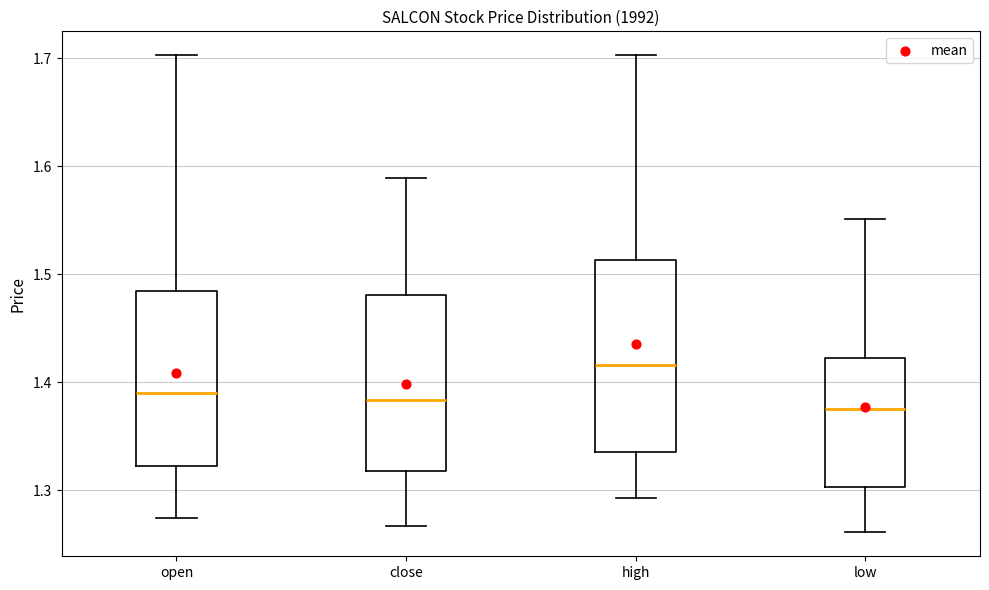

Reading left to right, transcribe this box plot: for each box, give where its median line is, the range the box spans, and where its two whiskers end, as read against the y-axis. The values are not printed on the chart, so give them approximately, as read against the axis.

open: median 1.39, box 1.32 to 1.49, whiskers 1.27 to 1.70
close: median 1.38, box 1.32 to 1.48, whiskers 1.27 to 1.59
high: median 1.42, box 1.34 to 1.51, whiskers 1.29 to 1.70
low: median 1.38, box 1.30 to 1.42, whiskers 1.26 to 1.55